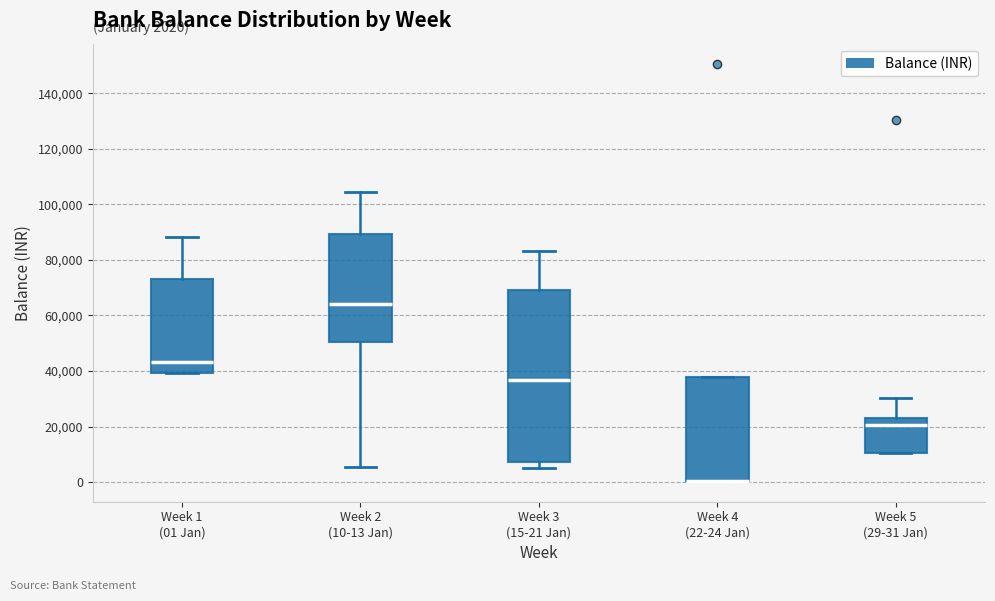

Comparing the boxes themselves (not the whiskers), which one is the tallest?

Week 3 (15-21 Jan)